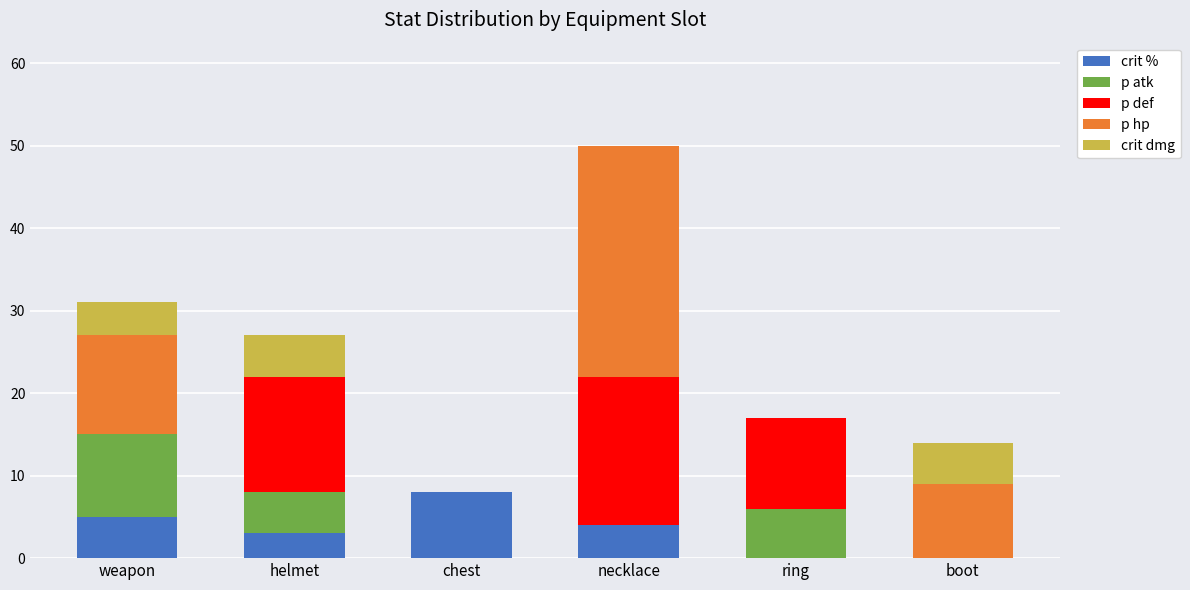

Reading left to right, transcribe the values for crit %.

weapon=5	helmet=3	chest=8	necklace=4	ring=0	boot=0